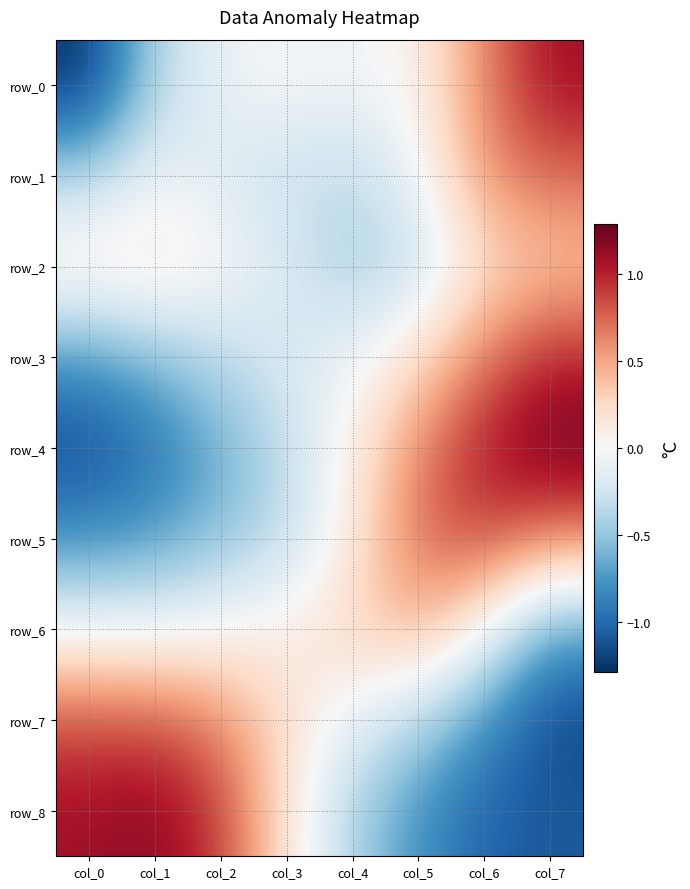

Reading left to right, transcribe all the data shown in this chart.

row_0: col_0=-1.3	col_1=-0.4	col_2=-0.1	col_3=-0.0	col_4=-0.1	col_5=0.1	col_6=0.6	col_7=1.1
row_1: col_0=-0.4	col_1=-0.1	col_2=-0.2	col_3=-0.3	col_4=-0.3	col_5=-0.1	col_6=0.6	col_7=0.7
row_2: col_0=0.2	col_1=0.2	col_2=0.0	col_3=-0.2	col_4=-0.4	col_5=-0.3	col_6=0.2	col_7=0.4
row_3: col_0=-0.7	col_1=-0.5	col_2=-0.3	col_3=-0.2	col_4=-0.1	col_5=0.2	col_6=0.7	col_7=1.0
row_4: col_0=-1.2	col_1=-0.9	col_2=-0.6	col_3=-0.3	col_4=0.1	col_5=0.6	col_6=1.0	col_7=1.3
row_5: col_0=-0.8	col_1=-0.7	col_2=-0.5	col_3=-0.3	col_4=0.1	col_5=0.7	col_6=0.8	col_7=0.6
row_6: col_0=-0.1	col_1=-0.1	col_2=0.0	col_3=0.1	col_4=0.3	col_5=0.4	col_6=0.0	col_7=-0.7
row_7: col_0=0.8	col_1=0.8	col_2=0.6	col_3=0.2	col_4=-0.1	col_5=-0.4	col_6=-0.8	col_7=-1.2
row_8: col_0=1.1	col_1=1.2	col_2=0.9	col_3=0.2	col_4=-0.4	col_5=-0.8	col_6=-1.0	col_7=-1.1